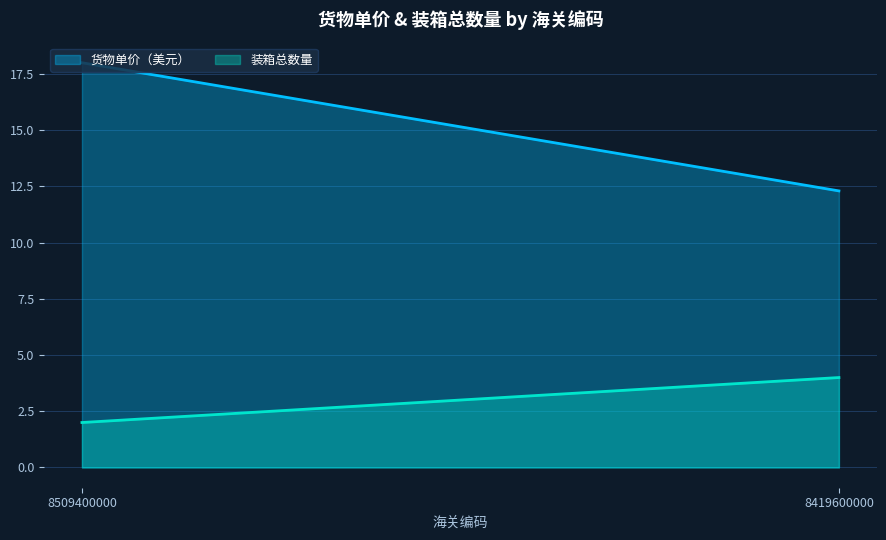

Which label corresponds to the smallest value in the chart?

8509400000